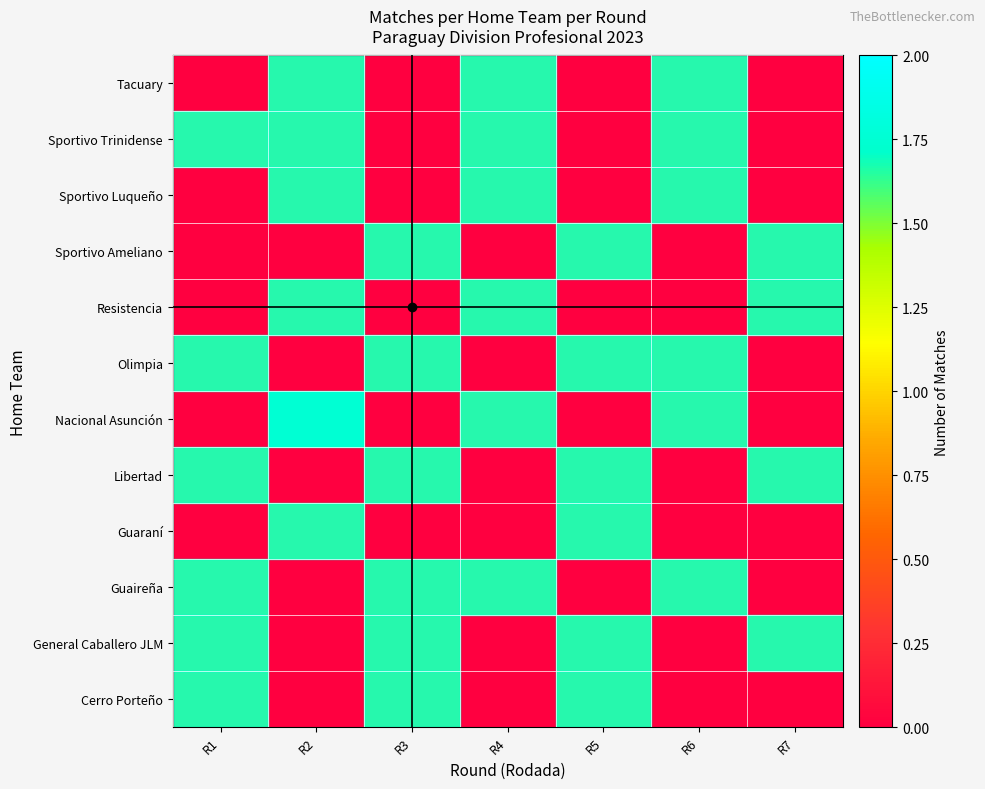

True or false: Nacional Asunción has a value of 1 at R6.

True